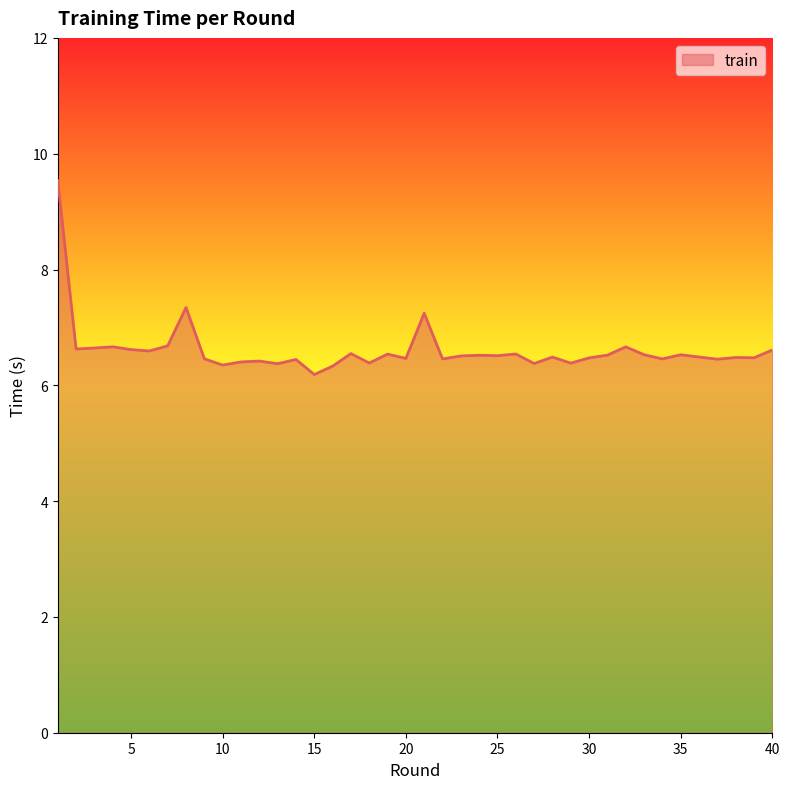

What is the greatest value displayed?

9.5